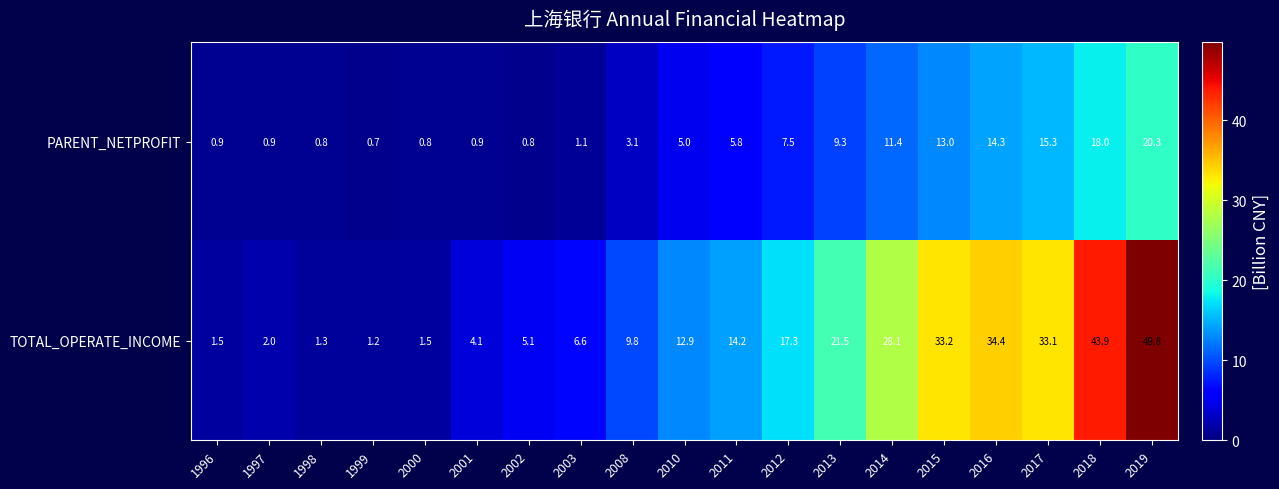

What is the difference between the maximum and minimum values in the PARENT_NETPROFIT series?

19.6